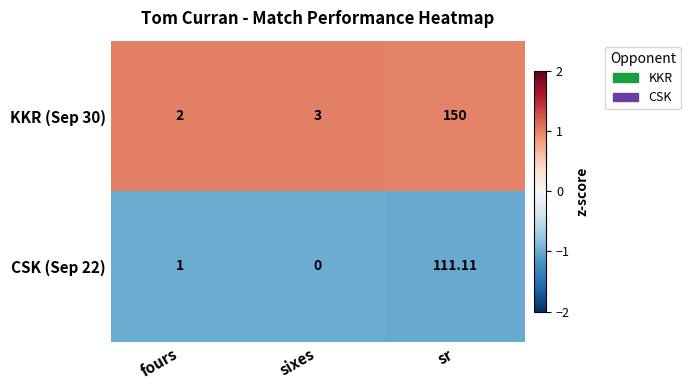

Is the value of CSK (Sep 22) at sr greater than the value of KKR (Sep 30) at fours?

Yes